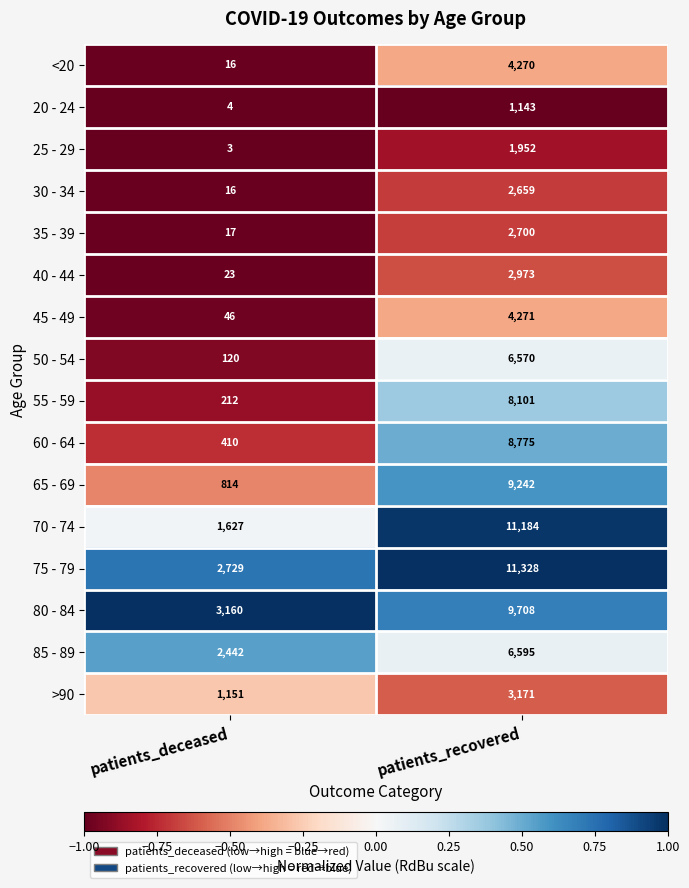

At which category does the chart reach its minimum across all series?

patients_deceased